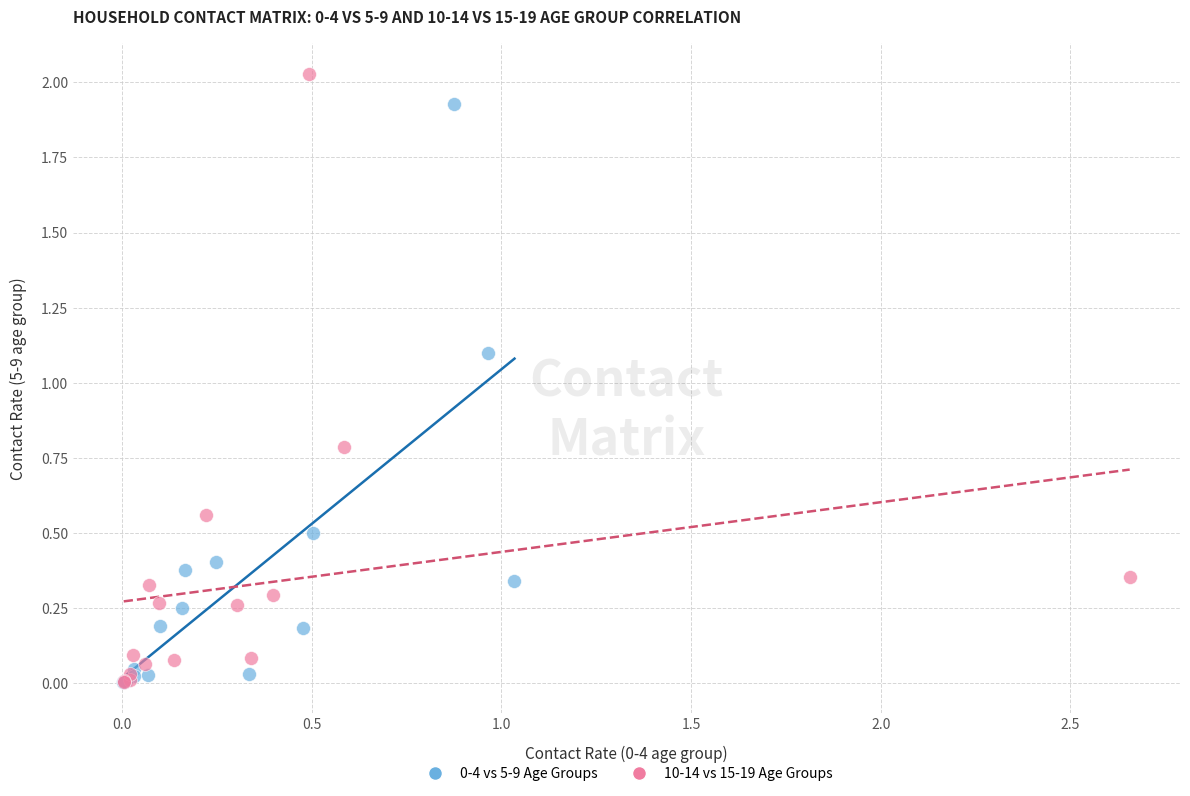

Which series contains the highest Y value?

10-14 vs 15-19 Age Groups